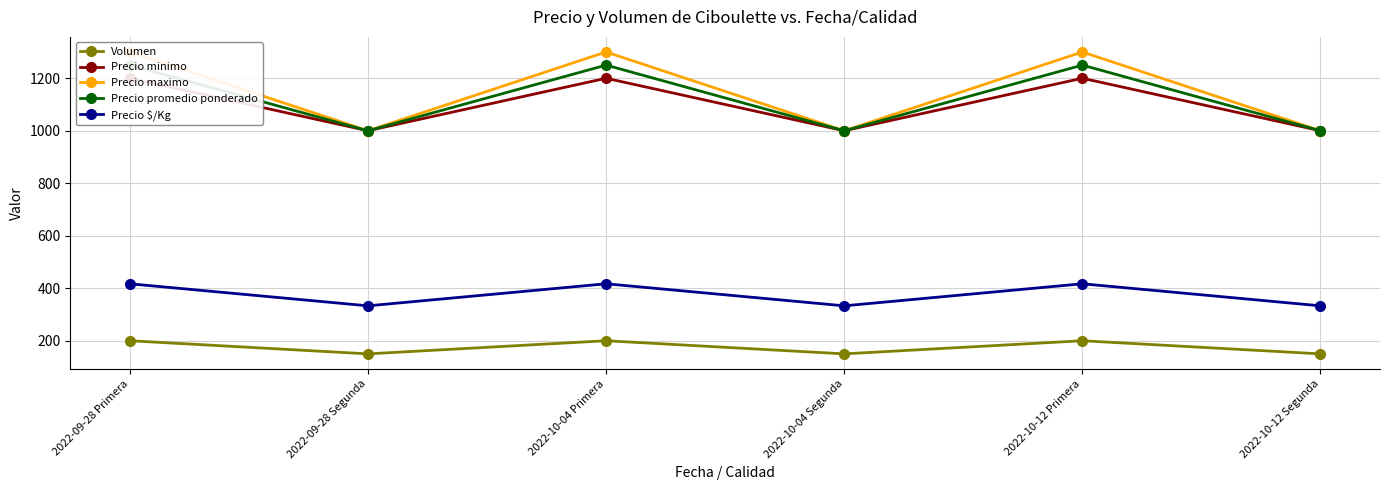

What are all the series names shown in the legend?

Volumen, Precio minimo, Precio maximo, Precio promedio ponderado, Precio $/Kg